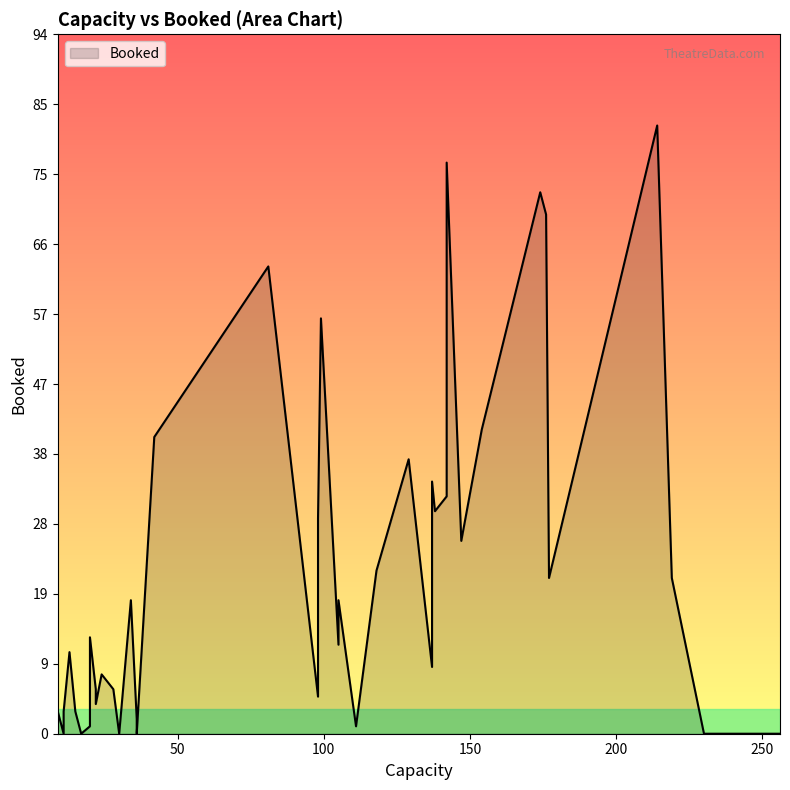

Rank the categories by value from lowest to highest.

11, 30, 17, 256, 230, 36, 20, 111, 36, 15, 11, 9, 22, 98, 22, 28, 24, 137, 13, 105, 20, 34, 105, 177, 219, 118, 147, 98, 138, 142, 137, 129, 42, 154, 99, 81, 176, 174, 142, 214